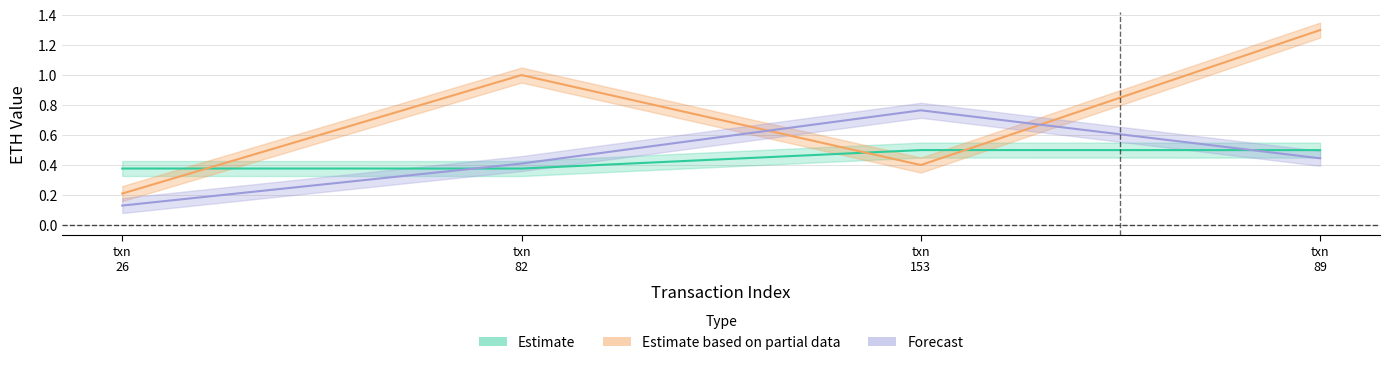

What is the approximate value of gasPrice_norm at txn 153?

0.4